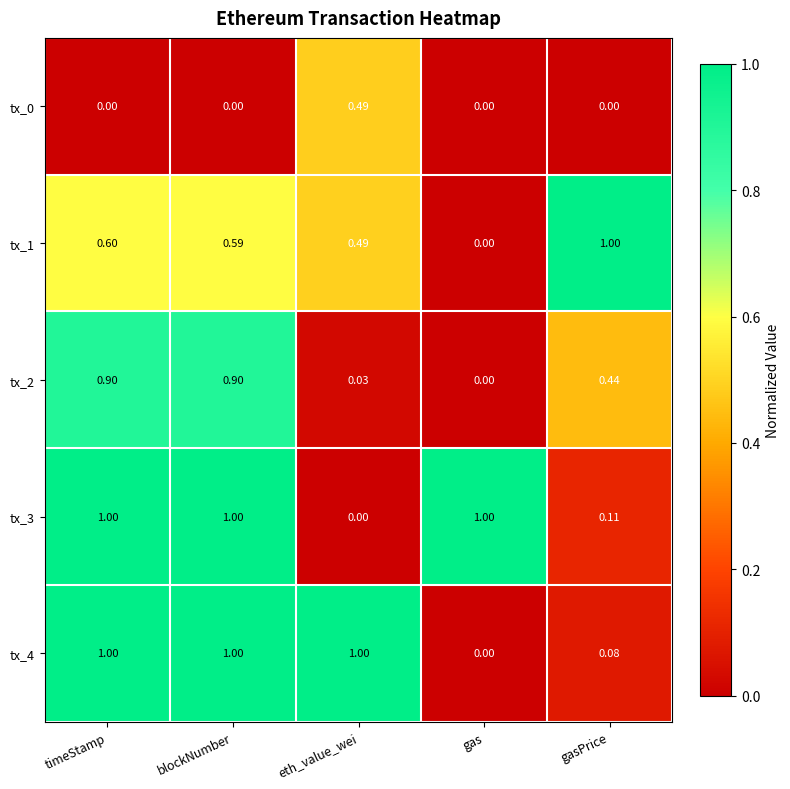

Is the value of tx_2 at gas greater than the value of tx_3 at blockNumber?

No